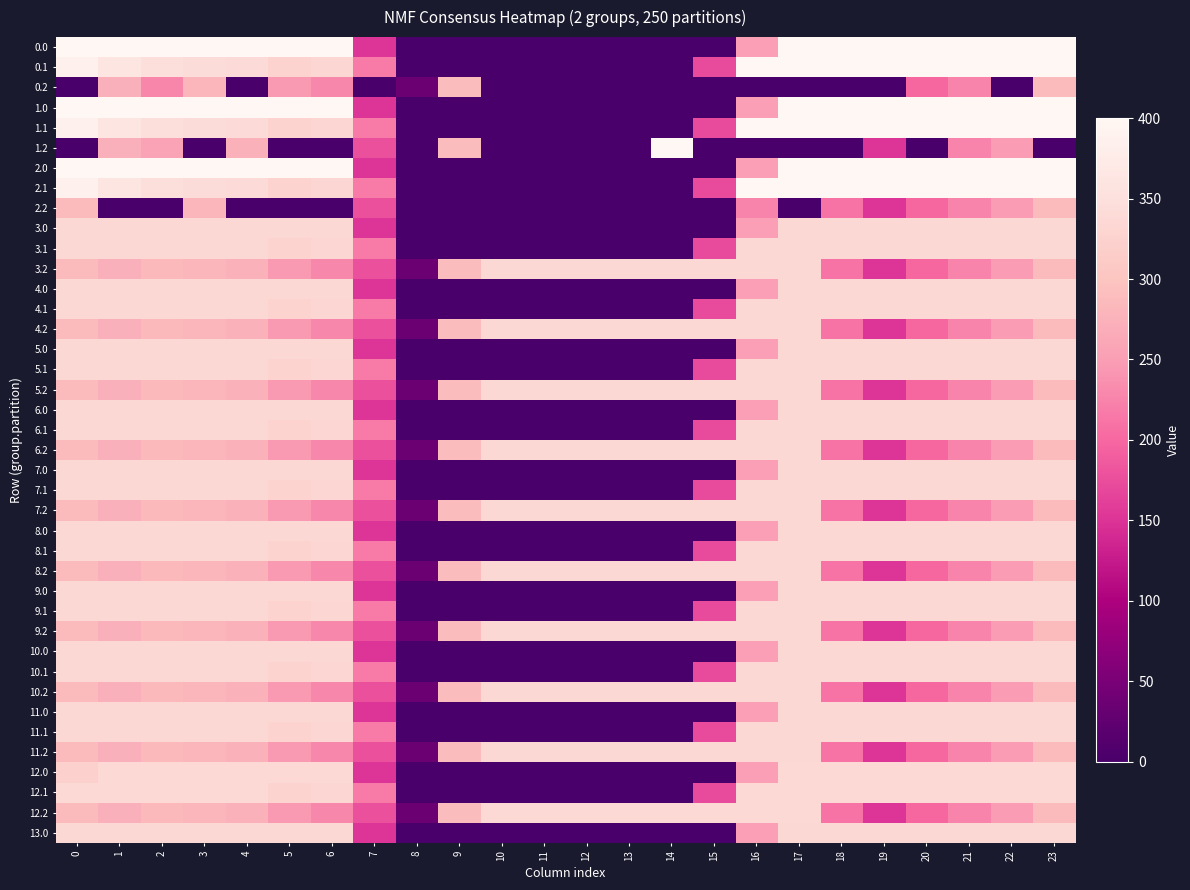

Reading right to left, extract all data points from this chart.

0.0: 23=400.0	22=400.0	21=400.0	20=400.0	19=400.0	18=400.0	17=400.0	16=250.9	15=0.0	14=0.0	13=0.0	12=0.0	11=0.0	10=0.0	9=0.0	8=0.0	7=150.1	6=400.0	5=400.0	4=400.0	3=400.0	2=400.0	1=400.0	0=400.0
0.1: 23=399.4	22=400.0	21=400.0	20=400.0	19=400.0	18=400.0	17=400.0	16=400.0	15=173.1	14=0.0	13=0.0	12=0.0	11=0.0	10=0.0	9=0.0	8=0.0	7=217.1	6=332.2	5=325.7	4=339.6	3=342.7	2=347.9	1=361.1	0=384.6
0.2: 23=287.5	22=0.0	21=226.4	20=199.2	19=0.0	18=0.0	17=0.0	16=0.0	15=0.0	14=0.0	13=0.0	12=0.0	11=0.0	10=0.0	9=288.5	8=35.3	7=0.0	6=228.8	5=245.0	4=0.0	3=281.0	2=228.1	1=272.7	0=0.0
1.0: 23=400.0	22=400.0	21=400.0	20=400.0	19=400.0	18=400.0	17=400.0	16=250.9	15=0.0	14=0.0	13=0.0	12=0.0	11=0.0	10=0.0	9=0.0	8=0.0	7=150.1	6=400.0	5=400.0	4=400.0	3=400.0	2=400.0	1=400.0	0=400.0
1.1: 23=399.4	22=400.0	21=400.0	20=400.0	19=400.0	18=400.0	17=400.0	16=400.0	15=173.1	14=0.0	13=0.0	12=0.0	11=0.0	10=0.0	9=0.0	8=0.0	7=217.1	6=332.2	5=325.7	4=339.6	3=342.7	2=347.9	1=361.1	0=384.6
1.2: 23=0.0	22=247.4	21=226.4	20=0.0	19=151.0	18=0.0	17=0.0	16=0.0	15=0.0	14=400.0	13=0.0	12=0.0	11=0.0	10=0.0	9=288.5	8=0.0	7=176.6	6=0.0	5=0.0	4=274.4	3=0.0	2=255.4	1=272.7	0=0.0
2.0: 23=400.0	22=400.0	21=400.0	20=400.0	19=400.0	18=400.0	17=400.0	16=250.9	15=0.0	14=0.0	13=0.0	12=0.0	11=0.0	10=0.0	9=0.0	8=0.0	7=150.1	6=400.0	5=400.0	4=400.0	3=400.0	2=400.0	1=400.0	0=400.0
2.1: 23=399.4	22=400.0	21=400.0	20=400.0	19=400.0	18=400.0	17=400.0	16=400.0	15=173.1	14=0.0	13=0.0	12=0.0	11=0.0	10=0.0	9=0.0	8=0.0	7=217.1	6=332.2	5=325.7	4=339.6	3=342.7	2=347.9	1=361.1	0=384.6
2.2: 23=287.5	22=247.4	21=226.4	20=199.2	19=151.0	18=210.0	17=0.0	16=226.2	15=0.0	14=0.0	13=0.0	12=0.0	11=0.0	10=0.0	9=0.0	8=0.0	7=176.6	6=0.0	5=0.0	4=0.0	3=281.0	2=0.0	1=0.0	0=287.1
3.0: 23=335.0	22=335.0	21=335.0	20=335.0	19=335.0	18=335.0	17=335.0	16=250.9	15=0.0	14=0.0	13=0.0	12=0.0	11=0.0	10=0.0	9=0.0	8=0.0	7=150.1	6=335.0	5=335.0	4=335.0	3=335.0	2=335.0	1=335.0	0=335.0
3.1: 23=335.0	22=335.0	21=335.0	20=335.0	19=335.0	18=335.0	17=335.0	16=335.0	15=173.1	14=0.0	13=0.0	12=0.0	11=0.0	10=0.0	9=0.0	8=0.0	7=217.1	6=332.2	5=325.7	4=335.0	3=335.0	2=335.0	1=335.0	0=335.0
3.2: 23=287.5	22=247.4	21=226.4	20=199.2	19=151.0	18=210.0	17=335.0	16=335.0	15=335.0	14=335.0	13=335.0	12=335.0	11=335.0	10=335.0	9=288.5	8=35.3	7=176.6	6=228.8	5=245.0	4=274.4	3=281.0	2=285.5	1=272.7	0=287.1
4.0: 23=335.0	22=335.0	21=335.0	20=335.0	19=335.0	18=335.0	17=335.0	16=250.9	15=0.0	14=0.0	13=0.0	12=0.0	11=0.0	10=0.0	9=0.0	8=0.0	7=150.1	6=335.0	5=335.0	4=335.0	3=335.0	2=335.0	1=335.0	0=335.0
4.1: 23=335.0	22=335.0	21=335.0	20=335.0	19=335.0	18=335.0	17=335.0	16=335.0	15=173.1	14=0.0	13=0.0	12=0.0	11=0.0	10=0.0	9=0.0	8=0.0	7=217.1	6=332.2	5=325.7	4=335.0	3=335.0	2=335.0	1=335.0	0=335.0
4.2: 23=287.5	22=247.4	21=226.4	20=199.2	19=151.0	18=210.0	17=335.0	16=335.0	15=335.0	14=335.0	13=335.0	12=335.0	11=335.0	10=335.0	9=288.5	8=35.3	7=176.6	6=228.8	5=245.0	4=274.4	3=281.0	2=285.5	1=272.7	0=287.1
5.0: 23=335.0	22=335.0	21=335.0	20=335.0	19=335.0	18=335.0	17=335.0	16=250.9	15=0.0	14=0.0	13=0.0	12=0.0	11=0.0	10=0.0	9=0.0	8=0.0	7=150.1	6=335.0	5=335.0	4=335.0	3=335.0	2=335.0	1=335.0	0=335.0
5.1: 23=335.0	22=335.0	21=335.0	20=335.0	19=335.0	18=335.0	17=335.0	16=335.0	15=173.1	14=0.0	13=0.0	12=0.0	11=0.0	10=0.0	9=0.0	8=0.0	7=217.1	6=332.2	5=325.7	4=335.0	3=335.0	2=335.0	1=335.0	0=335.0
5.2: 23=287.5	22=247.4	21=226.4	20=199.2	19=151.0	18=210.0	17=335.0	16=335.0	15=335.0	14=335.0	13=335.0	12=335.0	11=335.0	10=335.0	9=288.5	8=35.3	7=176.6	6=228.8	5=245.0	4=274.4	3=281.0	2=285.5	1=272.7	0=287.1
6.0: 23=335.0	22=335.0	21=335.0	20=335.0	19=335.0	18=335.0	17=335.0	16=250.9	15=0.0	14=0.0	13=0.0	12=0.0	11=0.0	10=0.0	9=0.0	8=0.0	7=150.1	6=335.0	5=335.0	4=335.0	3=335.0	2=335.0	1=335.0	0=335.0
6.1: 23=335.0	22=335.0	21=335.0	20=335.0	19=335.0	18=335.0	17=335.0	16=335.0	15=173.1	14=0.0	13=0.0	12=0.0	11=0.0	10=0.0	9=0.0	8=0.0	7=217.1	6=332.2	5=325.7	4=335.0	3=335.0	2=335.0	1=335.0	0=335.0
6.2: 23=287.5	22=247.4	21=226.4	20=199.2	19=151.0	18=210.0	17=335.0	16=335.0	15=335.0	14=335.0	13=335.0	12=335.0	11=335.0	10=335.0	9=288.5	8=35.3	7=176.6	6=228.8	5=245.0	4=274.4	3=281.0	2=285.5	1=272.7	0=287.1
7.0: 23=335.0	22=335.0	21=335.0	20=335.0	19=335.0	18=335.0	17=335.0	16=250.9	15=0.0	14=0.0	13=0.0	12=0.0	11=0.0	10=0.0	9=0.0	8=0.0	7=150.1	6=335.0	5=335.0	4=335.0	3=335.0	2=335.0	1=335.0	0=335.0
7.1: 23=335.0	22=335.0	21=335.0	20=335.0	19=335.0	18=335.0	17=335.0	16=335.0	15=173.1	14=0.0	13=0.0	12=0.0	11=0.0	10=0.0	9=0.0	8=0.0	7=217.1	6=332.2	5=325.7	4=335.0	3=335.0	2=335.0	1=335.0	0=335.0
7.2: 23=287.5	22=247.4	21=226.4	20=199.2	19=151.0	18=210.0	17=335.0	16=335.0	15=335.0	14=335.0	13=335.0	12=335.0	11=335.0	10=335.0	9=288.5	8=35.3	7=176.6	6=228.8	5=245.0	4=274.4	3=281.0	2=285.5	1=272.7	0=287.1
8.0: 23=335.0	22=335.0	21=335.0	20=335.0	19=335.0	18=335.0	17=335.0	16=250.9	15=0.0	14=0.0	13=0.0	12=0.0	11=0.0	10=0.0	9=0.0	8=0.0	7=150.1	6=335.0	5=335.0	4=335.0	3=335.0	2=335.0	1=335.0	0=335.0
8.1: 23=335.0	22=335.0	21=335.0	20=335.0	19=335.0	18=335.0	17=335.0	16=335.0	15=173.1	14=0.0	13=0.0	12=0.0	11=0.0	10=0.0	9=0.0	8=0.0	7=217.1	6=332.2	5=325.7	4=335.0	3=335.0	2=335.0	1=335.0	0=335.0
8.2: 23=287.5	22=247.4	21=226.4	20=199.2	19=151.0	18=210.0	17=335.0	16=335.0	15=335.0	14=335.0	13=335.0	12=335.0	11=335.0	10=335.0	9=288.5	8=35.3	7=176.6	6=228.8	5=245.0	4=274.4	3=281.0	2=285.5	1=272.7	0=287.1
9.0: 23=335.0	22=335.0	21=335.0	20=335.0	19=335.0	18=335.0	17=335.0	16=250.9	15=0.0	14=0.0	13=0.0	12=0.0	11=0.0	10=0.0	9=0.0	8=0.0	7=150.1	6=335.0	5=335.0	4=335.0	3=335.0	2=335.0	1=335.0	0=335.0
9.1: 23=335.0	22=335.0	21=335.0	20=335.0	19=335.0	18=335.0	17=335.0	16=335.0	15=173.1	14=0.0	13=0.0	12=0.0	11=0.0	10=0.0	9=0.0	8=0.0	7=217.1	6=332.2	5=325.7	4=335.0	3=335.0	2=335.0	1=335.0	0=335.0
9.2: 23=287.5	22=247.4	21=226.4	20=199.2	19=151.0	18=210.0	17=335.0	16=335.0	15=335.0	14=335.0	13=335.0	12=335.0	11=335.0	10=335.0	9=288.5	8=35.3	7=176.6	6=228.8	5=245.0	4=274.4	3=281.0	2=285.5	1=272.7	0=287.1
10.0: 23=335.0	22=335.0	21=335.0	20=335.0	19=335.0	18=335.0	17=335.0	16=250.9	15=0.0	14=0.0	13=0.0	12=0.0	11=0.0	10=0.0	9=0.0	8=0.0	7=150.1	6=335.0	5=335.0	4=335.0	3=335.0	2=335.0	1=335.0	0=335.0
10.1: 23=335.0	22=335.0	21=335.0	20=335.0	19=335.0	18=335.0	17=335.0	16=335.0	15=173.1	14=0.0	13=0.0	12=0.0	11=0.0	10=0.0	9=0.0	8=0.0	7=217.1	6=332.2	5=325.7	4=335.0	3=335.0	2=335.0	1=335.0	0=335.0
10.2: 23=287.5	22=247.4	21=226.4	20=199.2	19=151.0	18=210.0	17=335.0	16=335.0	15=335.0	14=335.0	13=335.0	12=335.0	11=335.0	10=335.0	9=288.5	8=35.3	7=176.6	6=228.8	5=245.0	4=274.4	3=281.0	2=285.5	1=272.7	0=287.1
11.0: 23=335.0	22=335.0	21=335.0	20=335.0	19=335.0	18=335.0	17=335.0	16=250.9	15=0.0	14=0.0	13=0.0	12=0.0	11=0.0	10=0.0	9=0.0	8=0.0	7=150.1	6=335.0	5=335.0	4=335.0	3=335.0	2=335.0	1=335.0	0=335.0
11.1: 23=335.0	22=335.0	21=335.0	20=335.0	19=335.0	18=335.0	17=335.0	16=335.0	15=173.1	14=0.0	13=0.0	12=0.0	11=0.0	10=0.0	9=0.0	8=0.0	7=217.1	6=332.2	5=325.7	4=335.0	3=335.0	2=335.0	1=335.0	0=335.0
11.2: 23=287.5	22=247.4	21=226.4	20=199.2	19=151.0	18=210.0	17=335.0	16=335.0	15=335.0	14=335.0	13=335.0	12=335.0	11=335.0	10=335.0	9=288.5	8=35.3	7=176.6	6=228.8	5=245.0	4=274.4	3=281.0	2=285.5	1=272.7	0=287.1
12.0: 23=336.0	22=336.0	21=336.0	20=336.0	19=336.0	18=336.0	17=336.0	16=250.9	15=0.0	14=0.0	13=0.0	12=0.0	11=0.0	10=0.0	9=0.0	8=0.0	7=150.1	6=336.0	5=336.0	4=336.0	3=336.0	2=336.0	1=336.0	0=321.7
12.1: 23=336.0	22=336.0	21=336.0	20=336.0	19=336.0	18=336.0	17=336.0	16=336.0	15=173.1	14=0.0	13=0.0	12=0.0	11=0.0	10=0.0	9=0.0	8=0.0	7=217.1	6=332.2	5=325.7	4=336.0	3=336.0	2=336.0	1=336.0	0=336.0
12.2: 23=287.5	22=247.4	21=226.4	20=199.2	19=151.0	18=210.0	17=336.0	16=336.0	15=336.0	14=336.0	13=336.0	12=336.0	11=336.0	10=336.0	9=288.5	8=35.3	7=176.6	6=228.8	5=245.0	4=274.4	3=281.0	2=285.5	1=272.7	0=287.1
13.0: 23=335.0	22=335.0	21=335.0	20=335.0	19=335.0	18=335.0	17=335.0	16=250.9	15=0.0	14=0.0	13=0.0	12=0.0	11=0.0	10=0.0	9=0.0	8=0.0	7=150.1	6=335.0	5=335.0	4=335.0	3=335.0	2=335.0	1=335.0	0=335.0